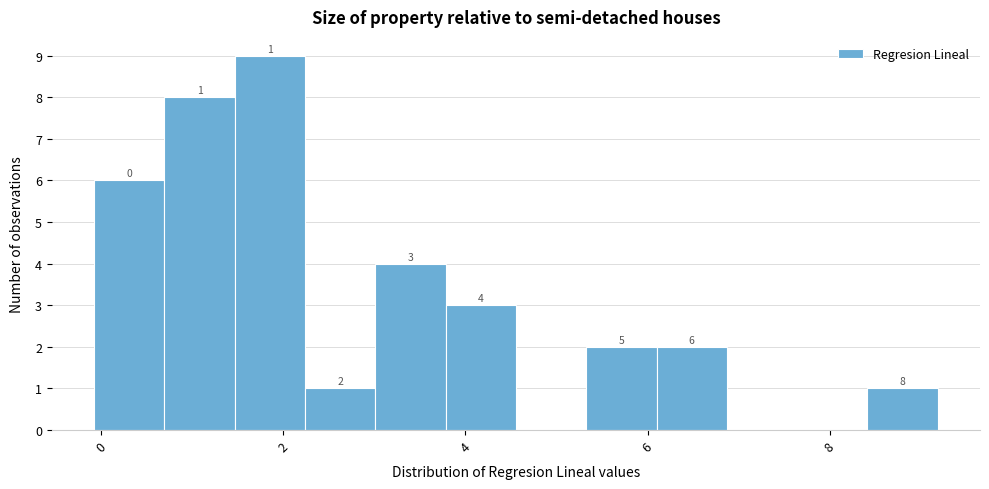

Read against the x-axis, roughly where is the centre of the tallest bar?

1.8